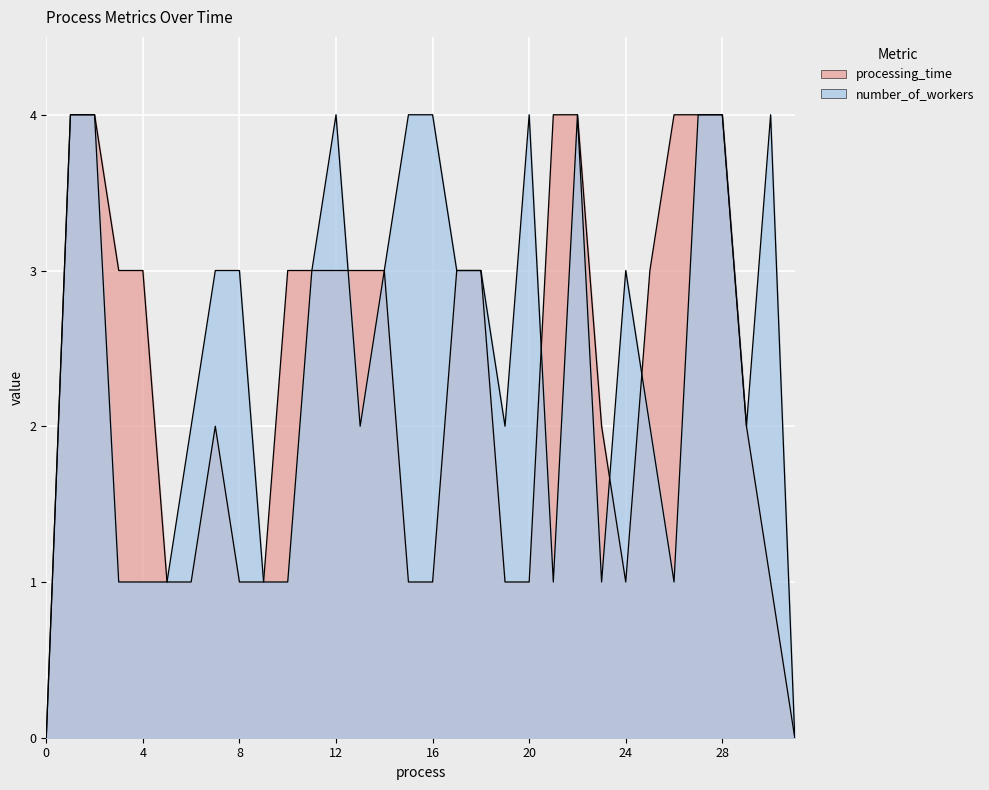

The processing_time series shows 3 at 13. True or false?

True